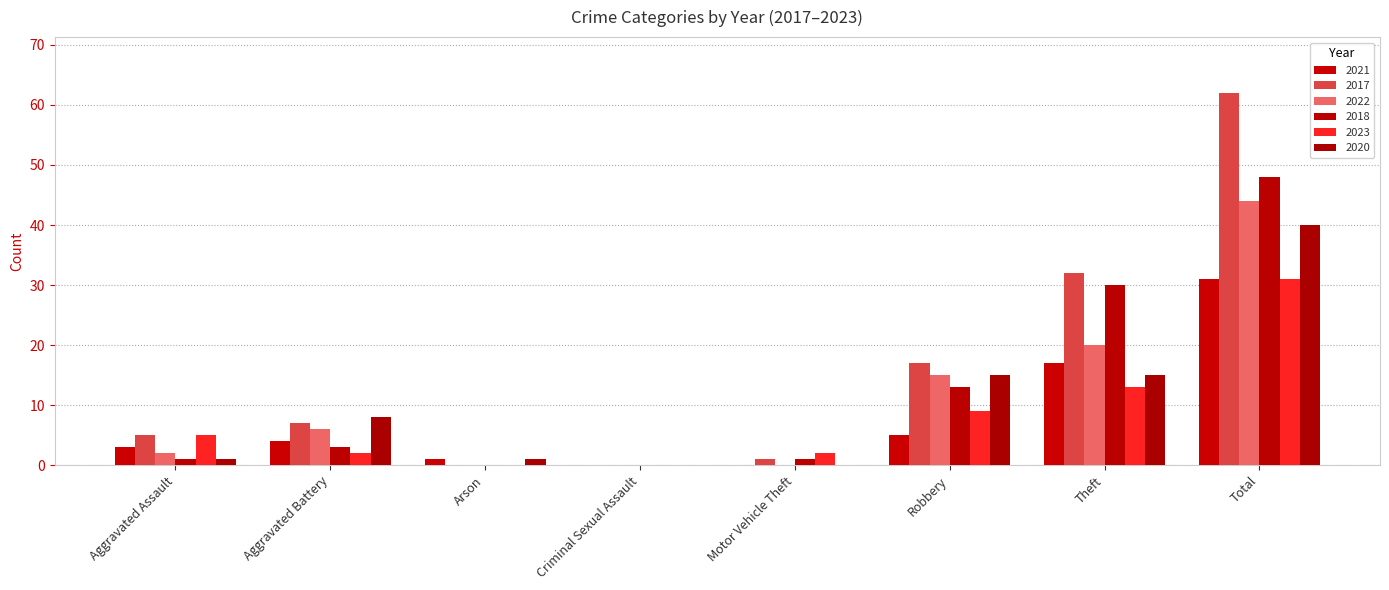

At which category is the sum across all series the highest?

Total